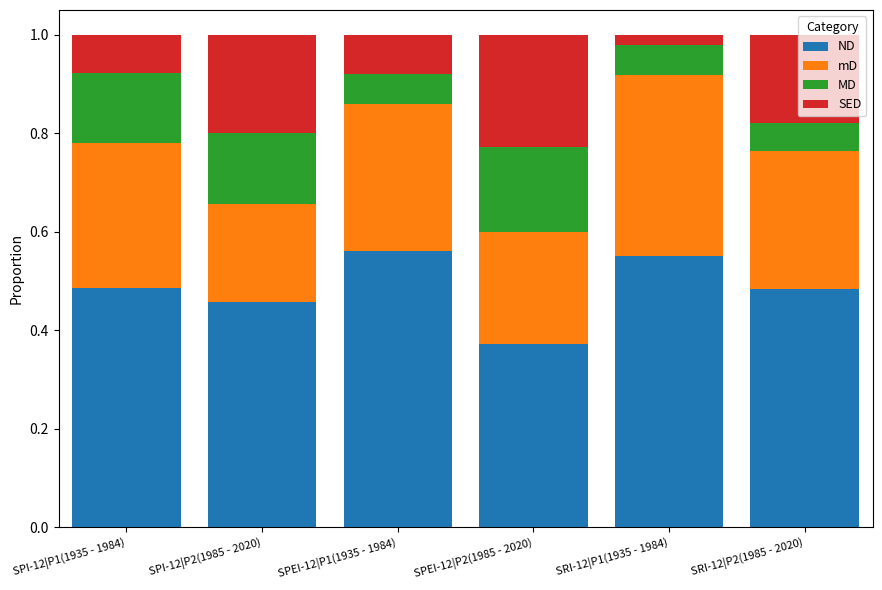

The value of ND at SRI-12|P1(1935 - 1984) is 0.8. True or false?

False